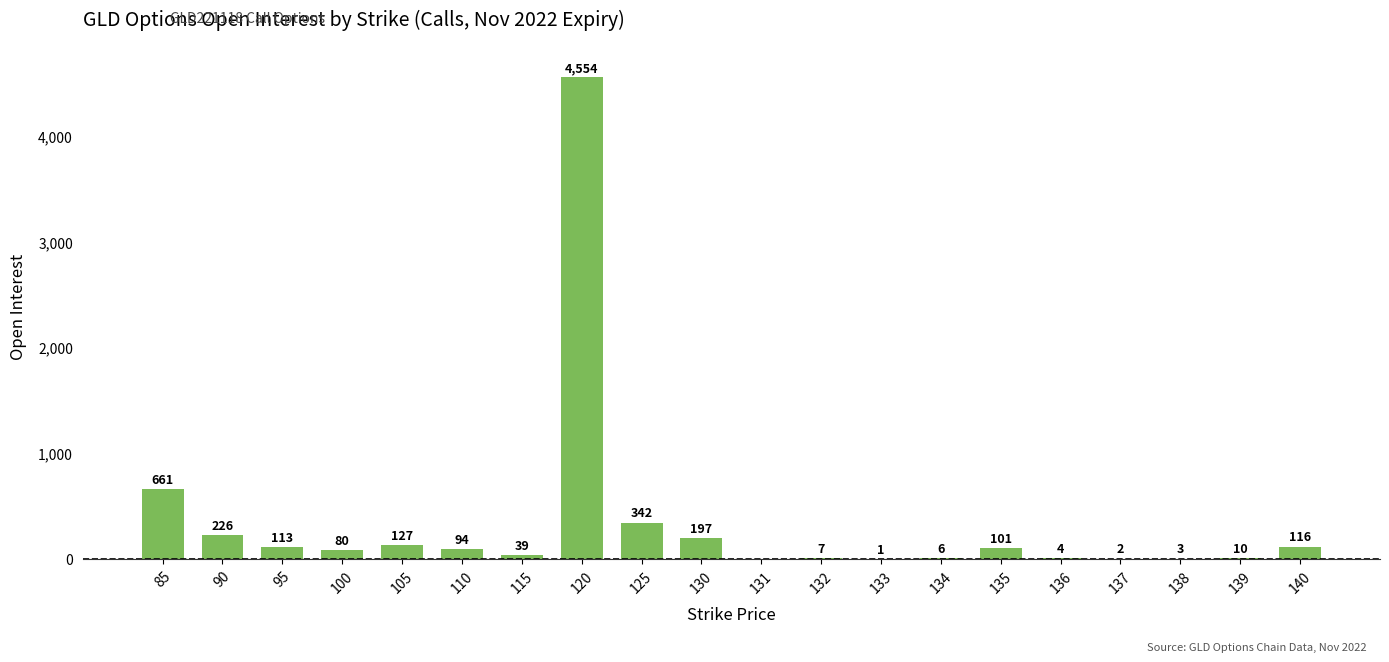

What is the ratio of the value at 140 to the value at 90?

0.5